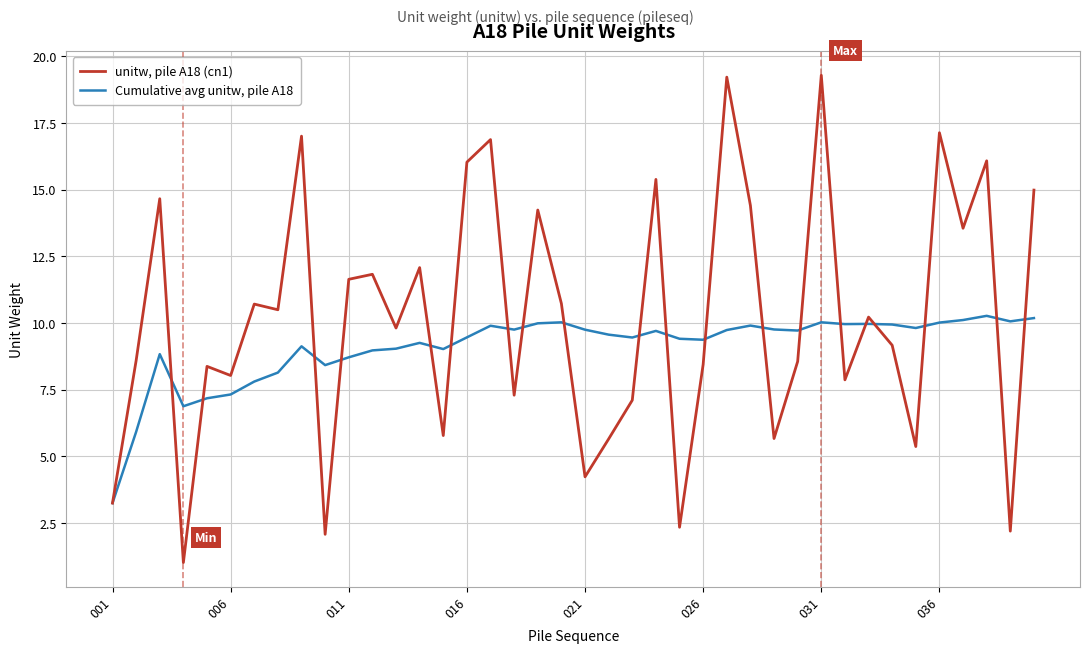

What is the lowest value of the unitw, pile A18 (cn1) series?

1.0